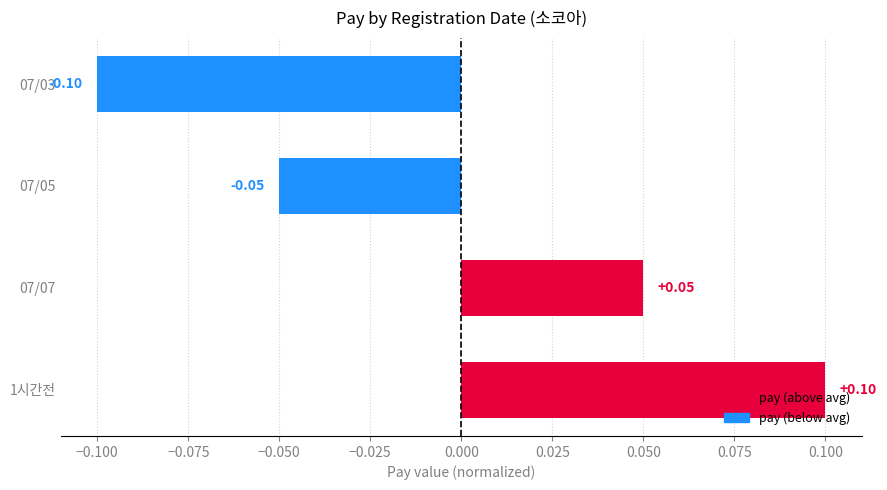

List the labels in order of value, largest first.

1시간전, 07/07, 07/05, 07/03